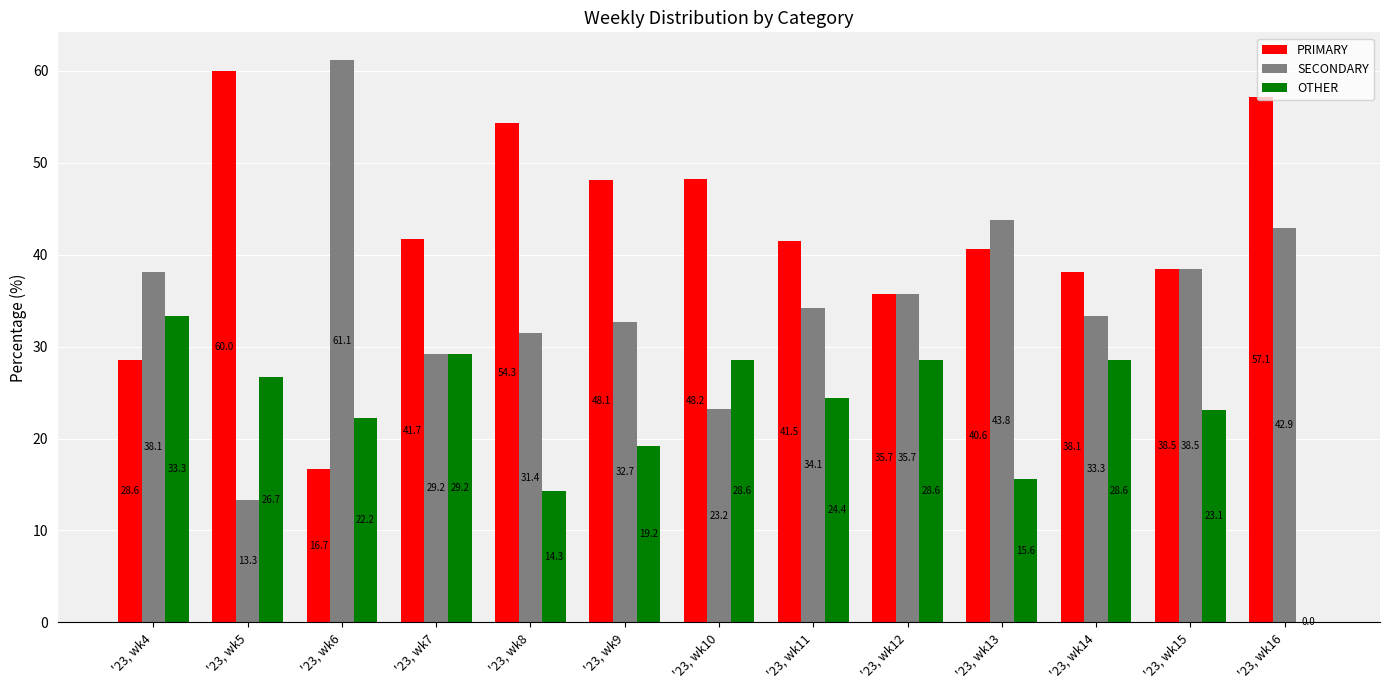

Between '23, wk5 and '23, wk11, which series saw the biggest shift?

SECONDARY